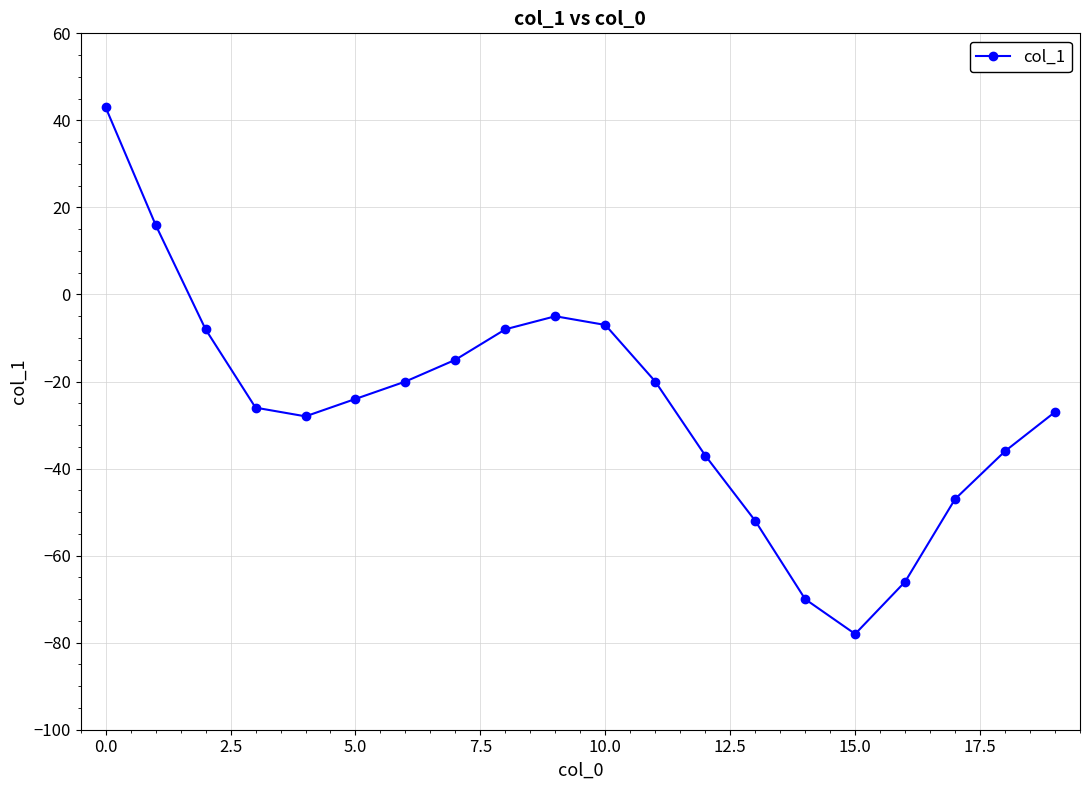

What is the value of the 9th point from the left?

-8